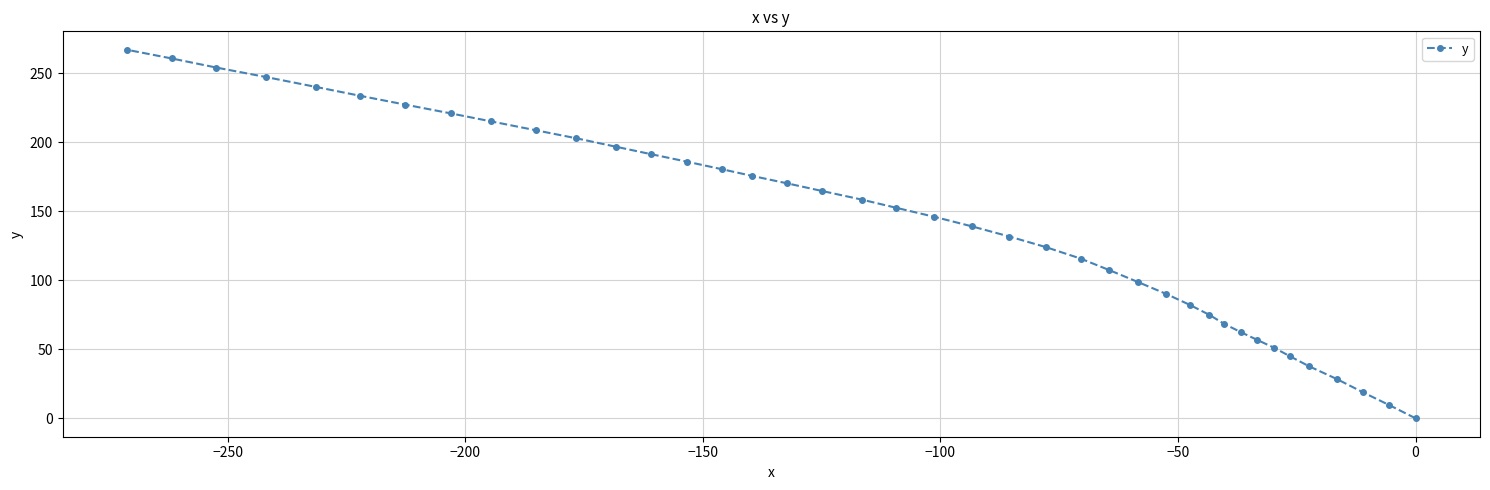

What is the maximum value shown in the chart?

267.2